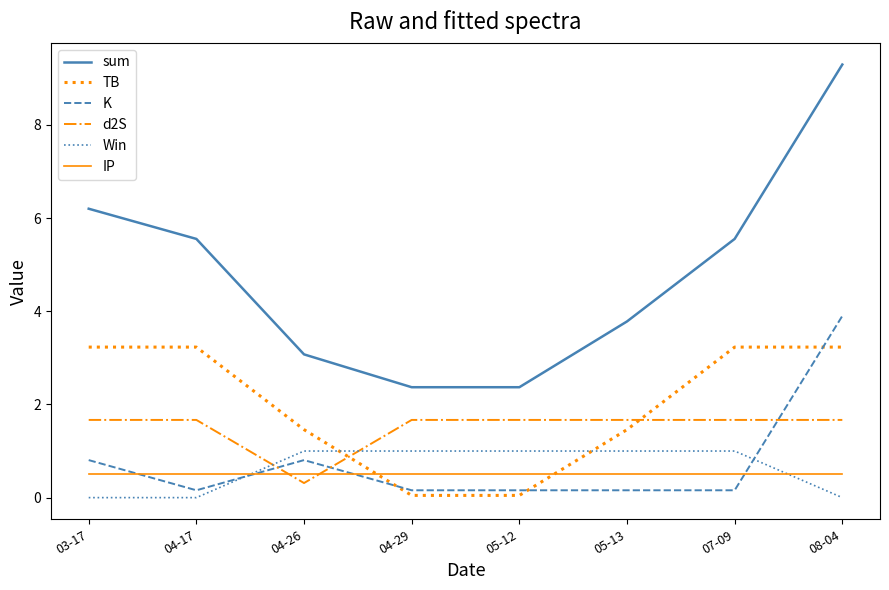

At which category is the sum across all series the highest?

08-04